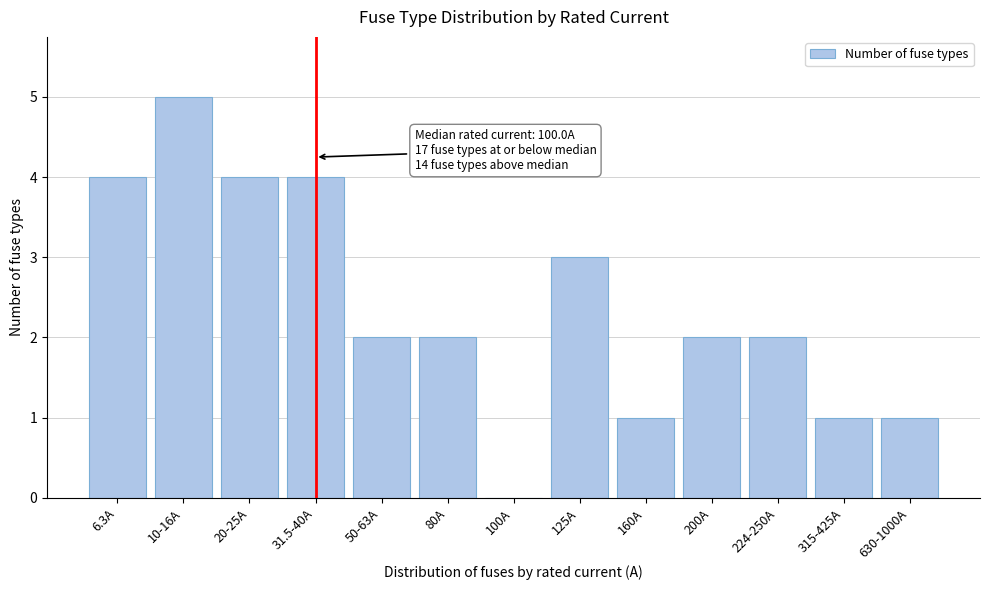

Reading left to right, extract all data points from this chart.

6.3A=4	10-16A=5	20-25A=4	31.5-40A=4	50-63A=2	80A=2	100A=0	125A=3	160A=1	200A=2	224-250A=2	315-425A=1	630-1000A=1